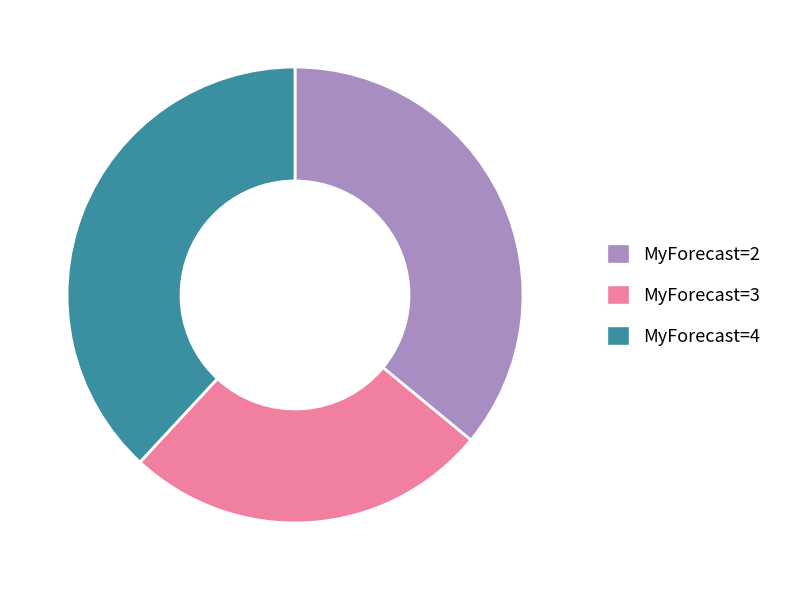

Do MyForecast=4 and MyForecast=2 together represent more than half of the pie?

Yes